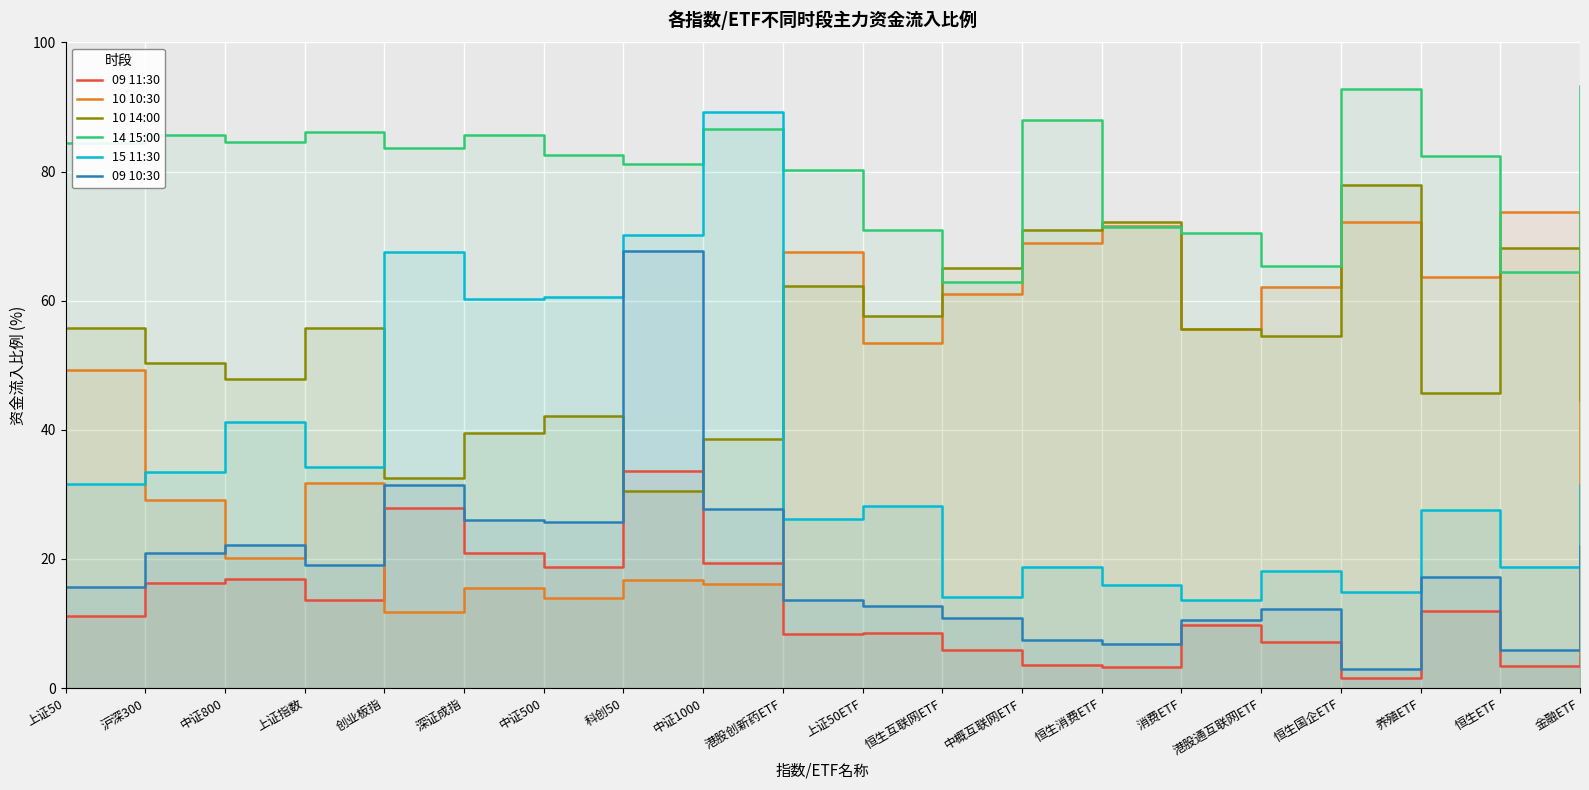

What is the average value of the 09 11:30 series?

13.2